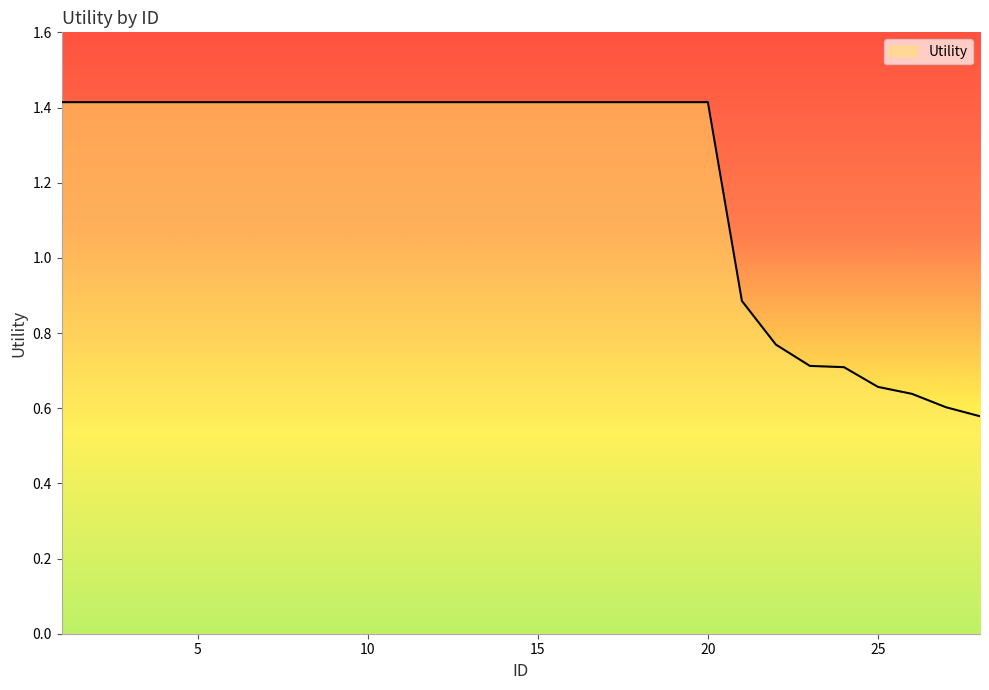

Does the chart have visible grid lines?

No